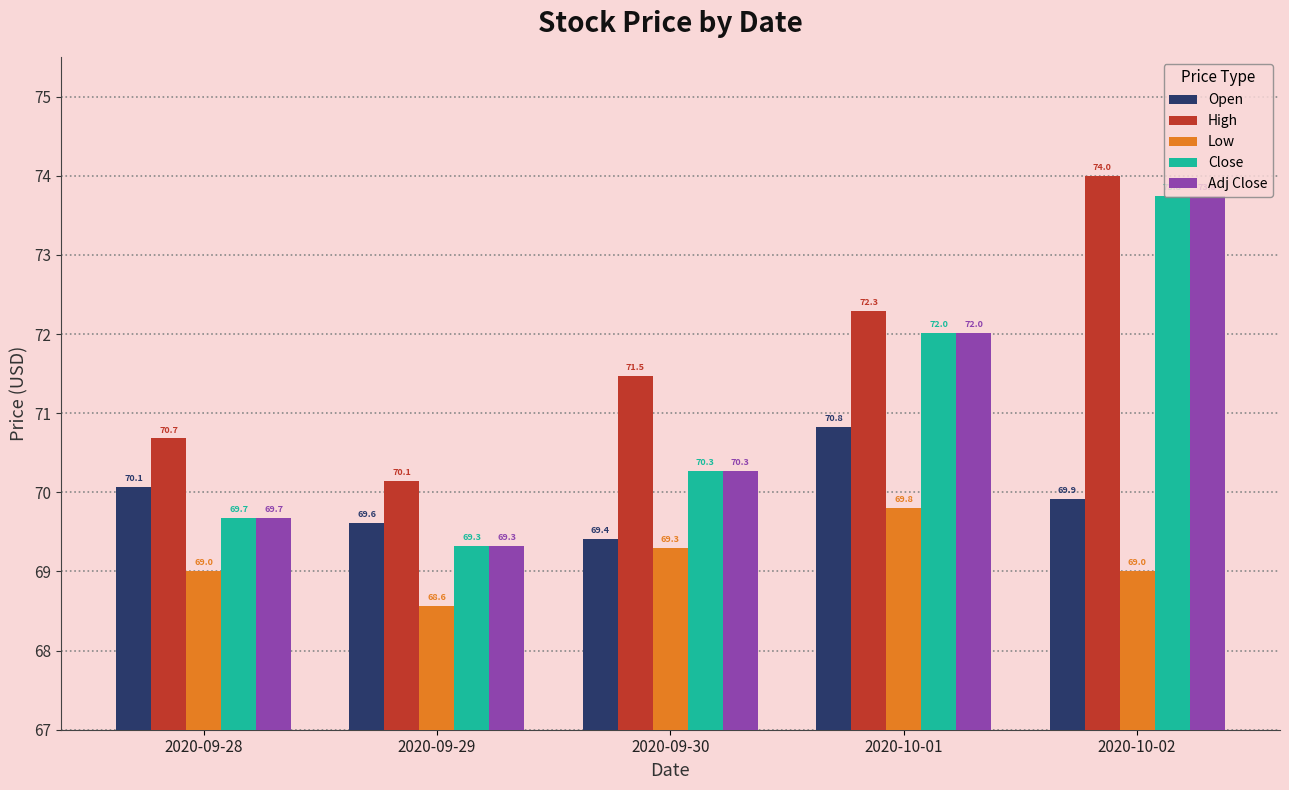

What position from the left is 2020-09-30?

3